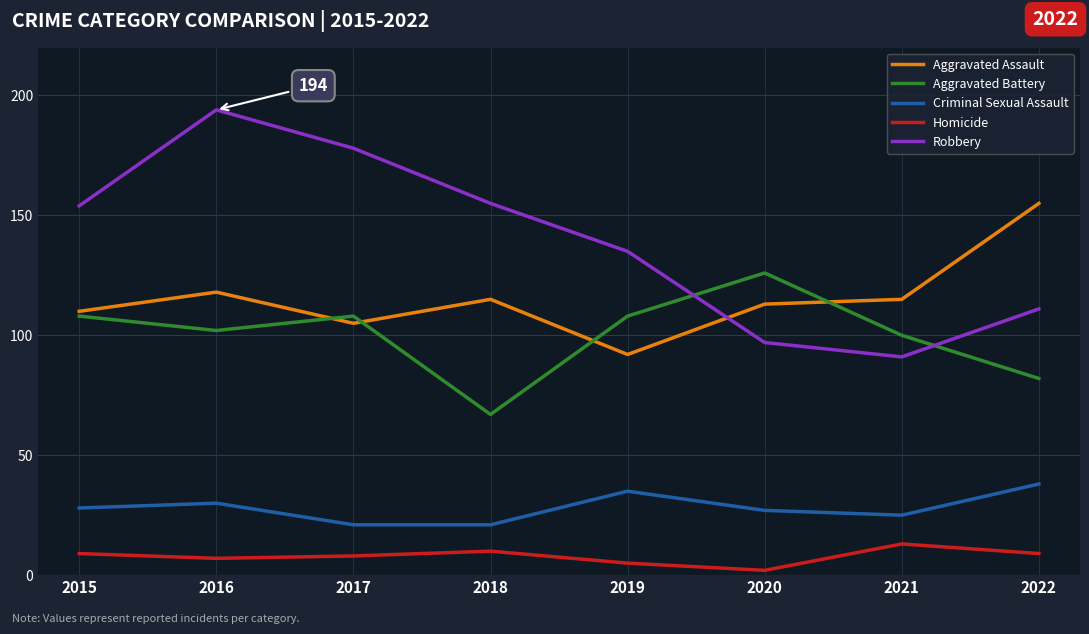

True or false: Criminal Sexual Assault has more than 0 points higher than both neighbors.

True